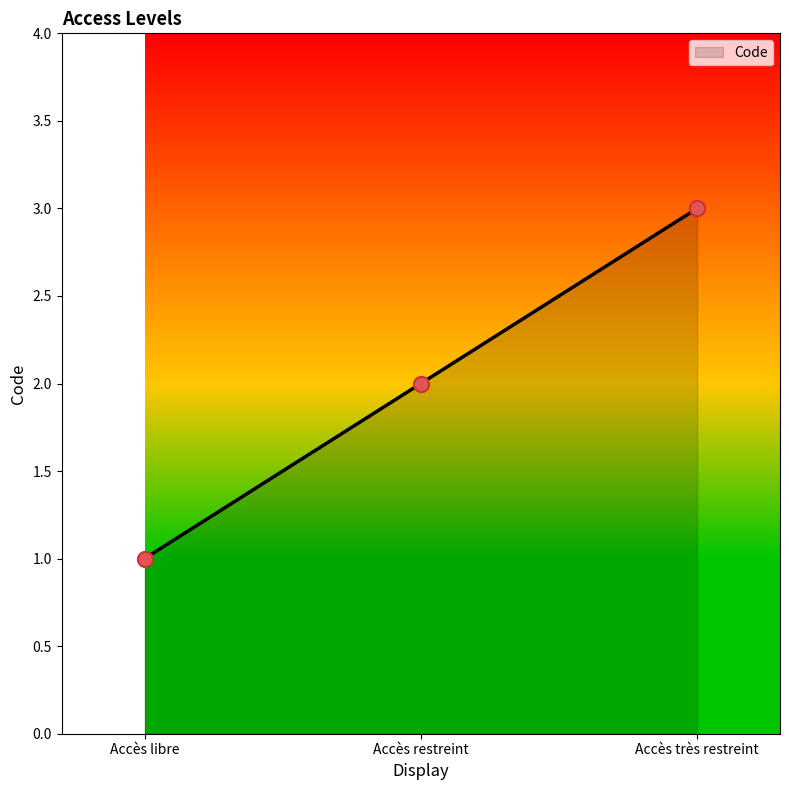

What is the change in value from Accès restreint to Accès très restreint?

+1